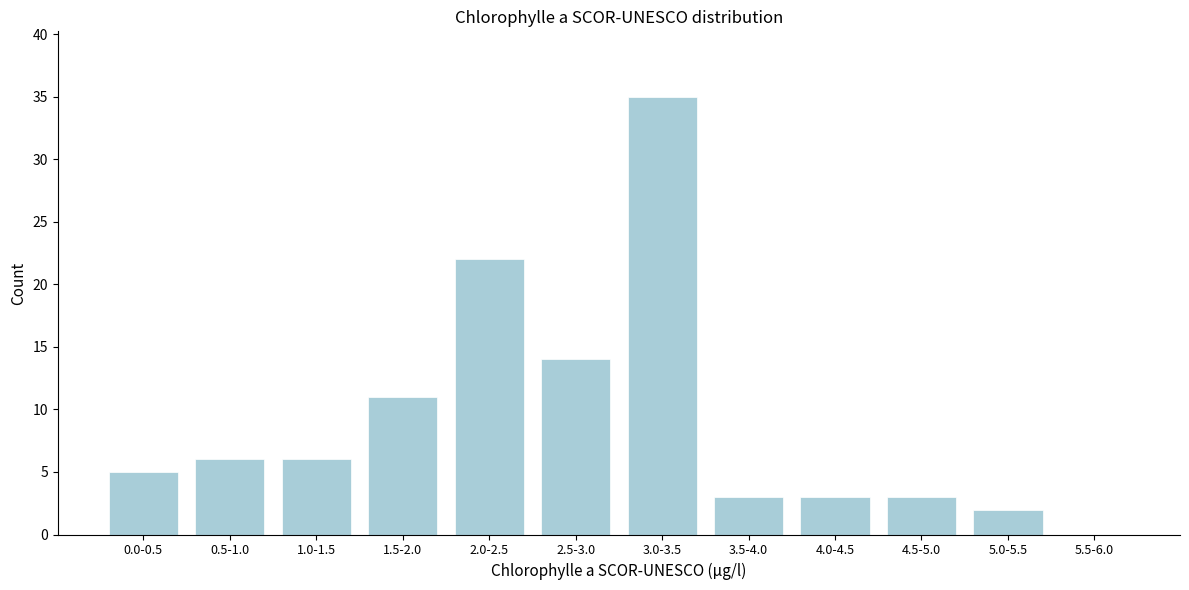

Reading left to right, list all the values displayed in this chart.

0.0-0.5=5	0.5-1.0=6	1.0-1.5=6	1.5-2.0=11	2.0-2.5=22	2.5-3.0=14	3.0-3.5=35	3.5-4.0=3	4.0-4.5=3	4.5-5.0=3	5.0-5.5=2	5.5-6.0=0